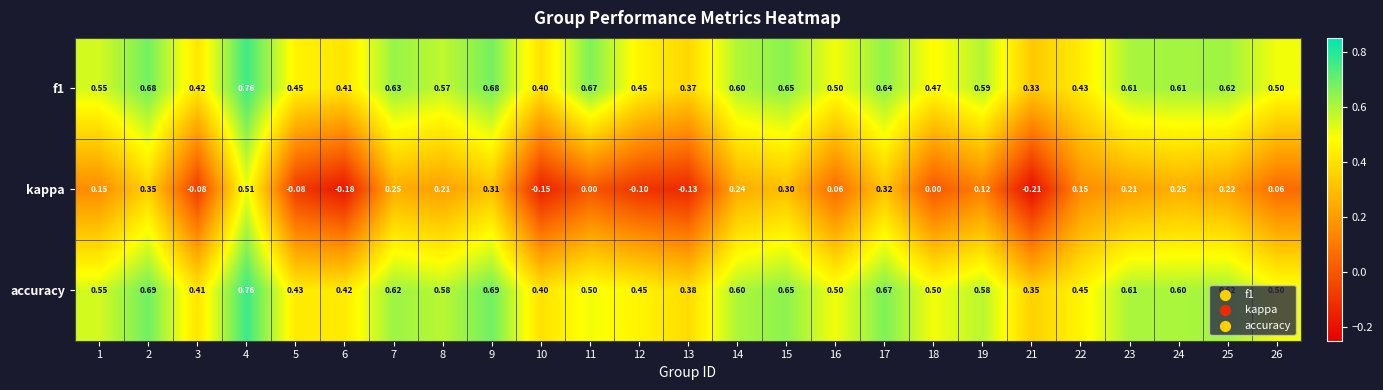

Which series changed the most between 17 and 25?

kappa